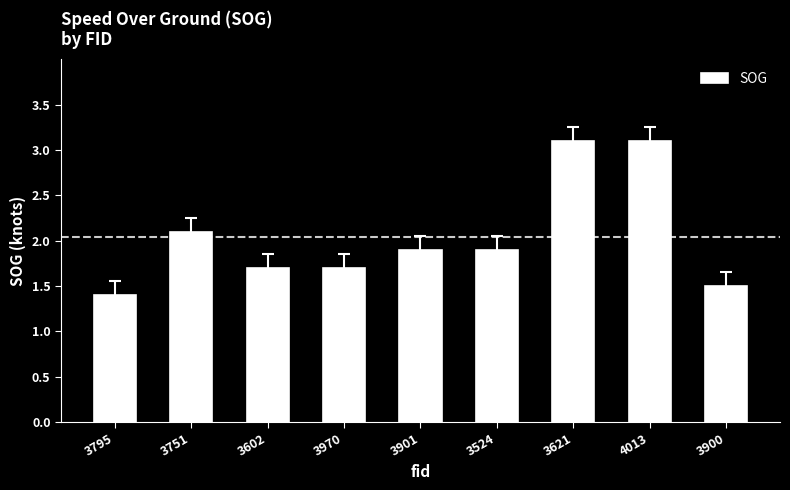

Is it true that the value at 3602 is 0.4?

False